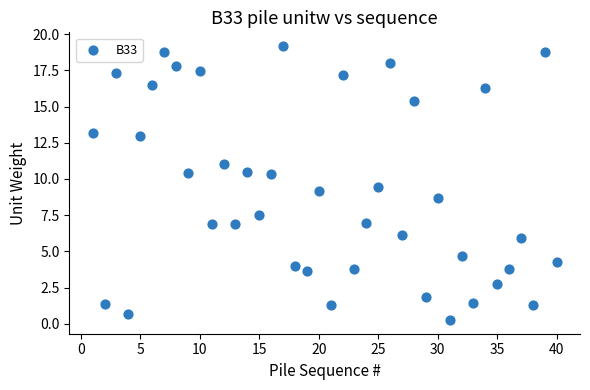

What is the range of X values (max minus min)?

39.0